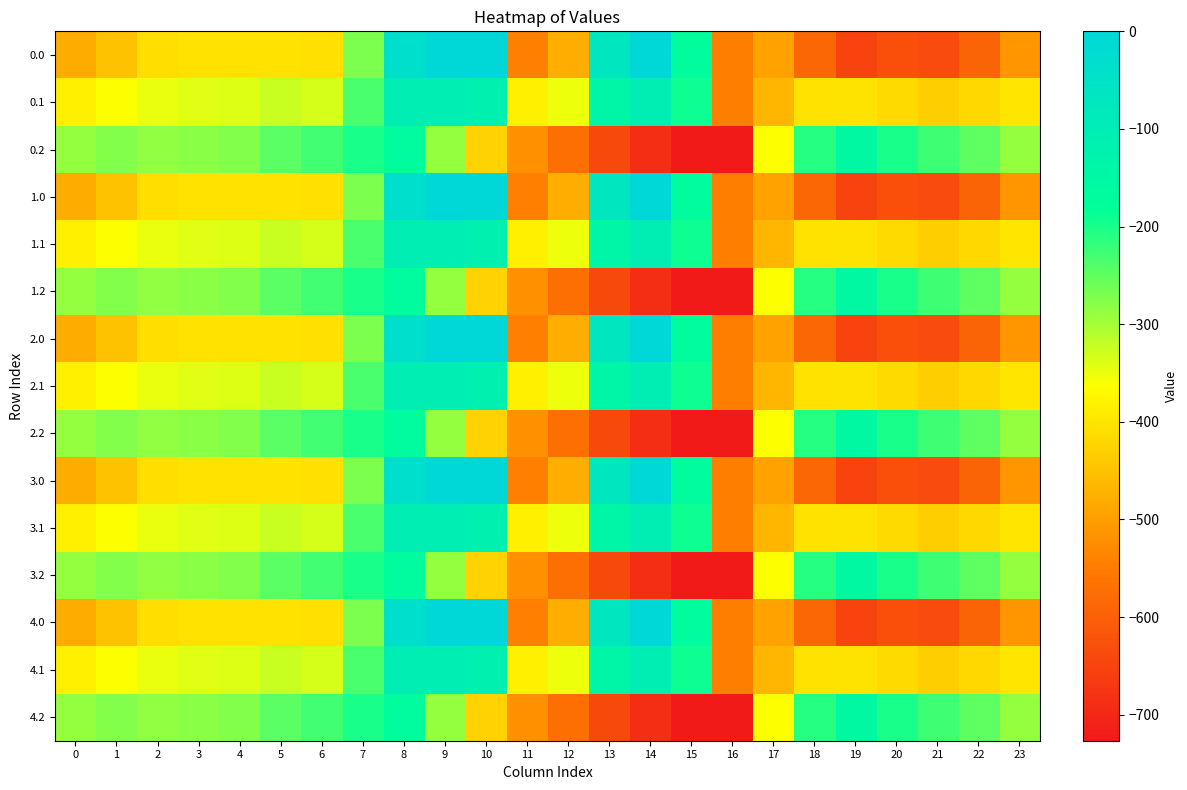

How many series are shown in this chart?

15